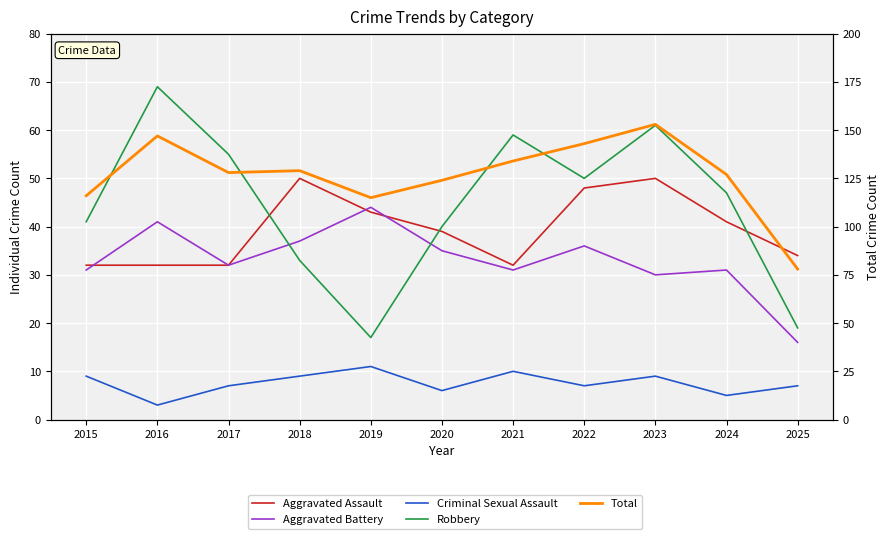

True or false: Aggravated Assault and Total cross at least once.

False